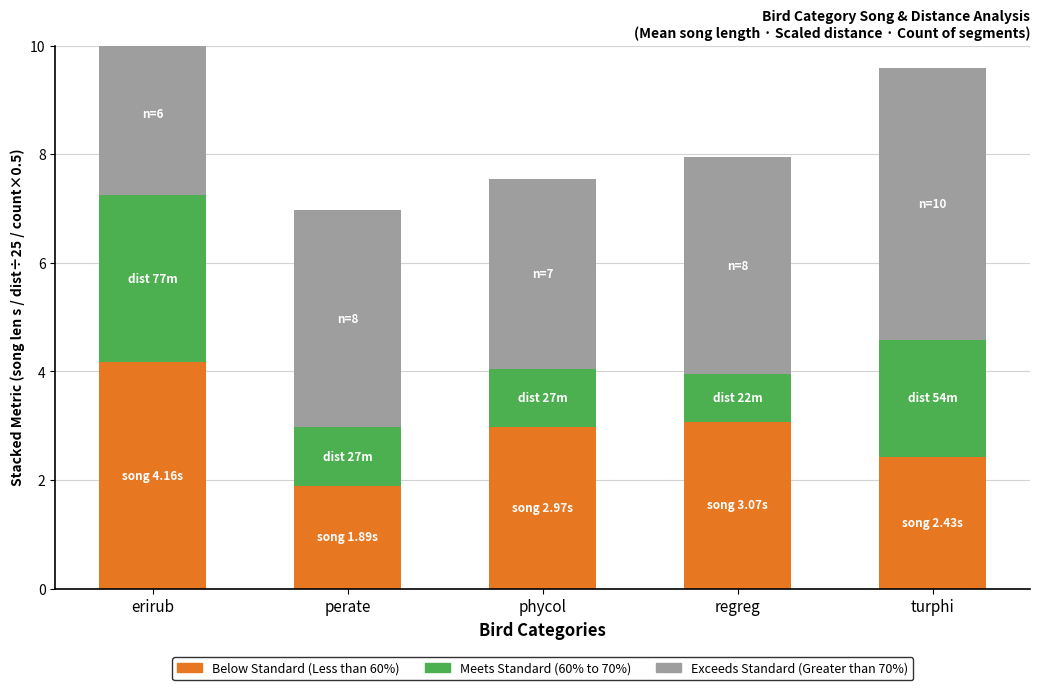

What is the label of the 5th bar from the left?

turphi